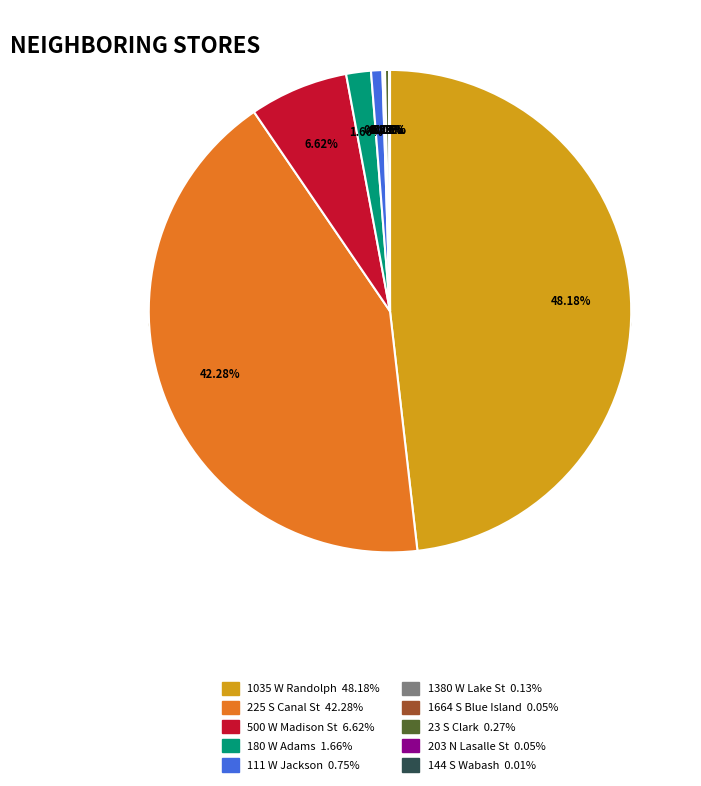

Which slice is the largest?

1035 W Randolph